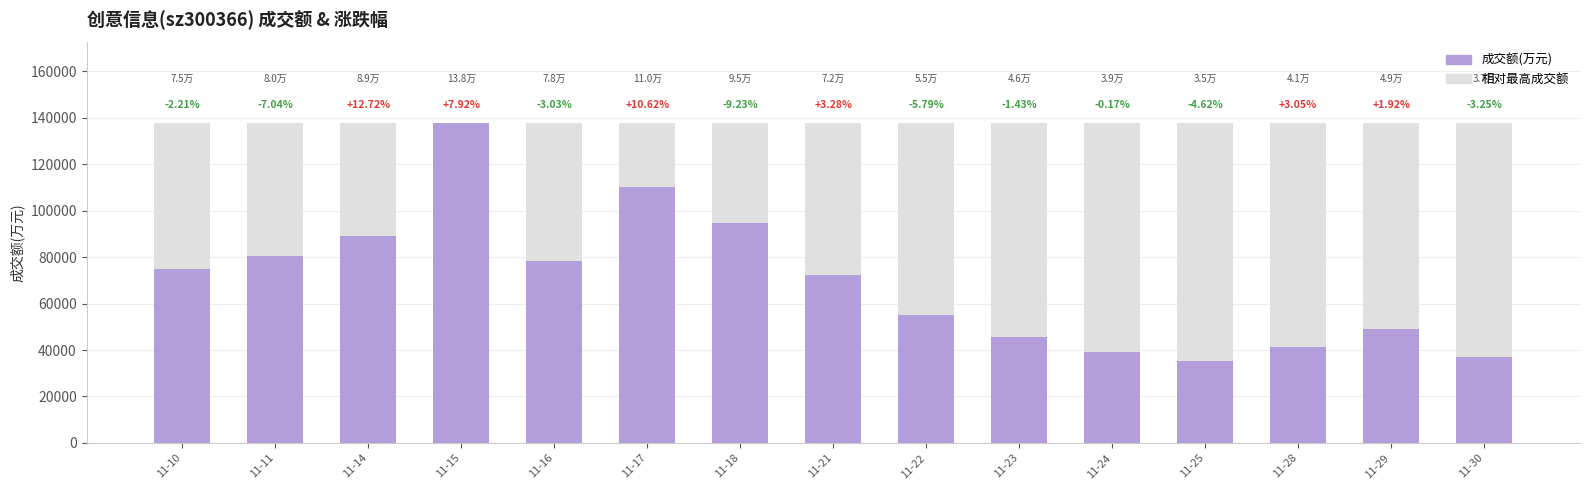

What is the sum of all values?

1040045